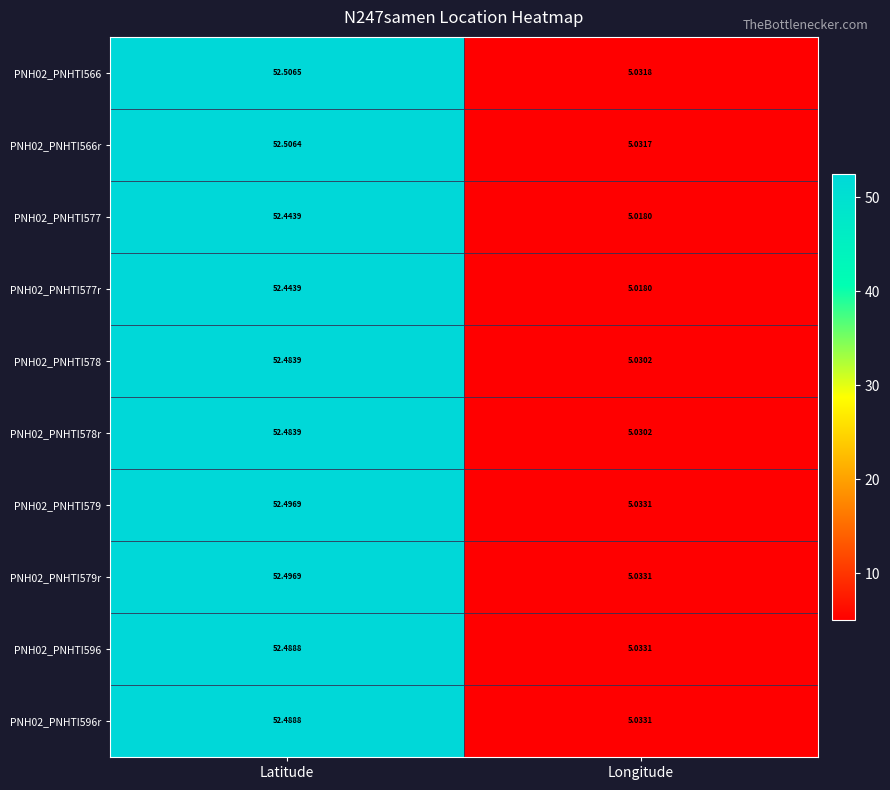

What is the difference between the highest and lowest values at Latitude?

0.1